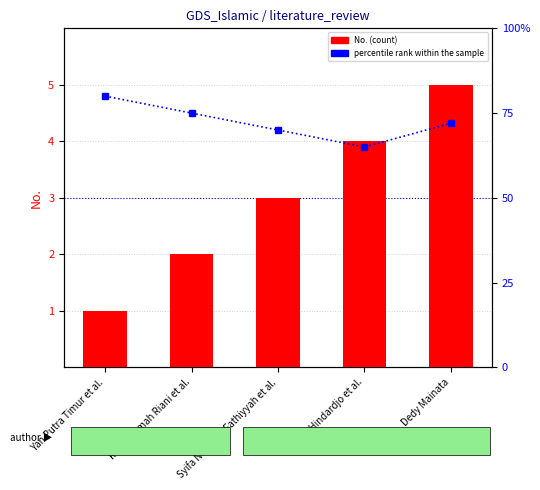

At which label does No. (count) reach its peak?

Dedy Mainata